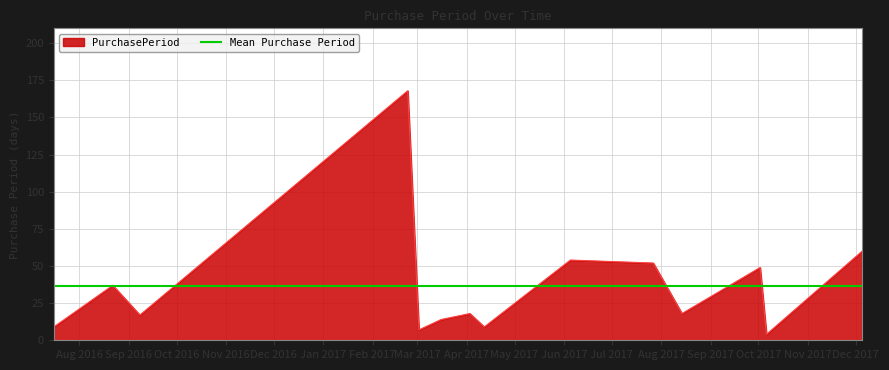

What is the difference between the second highest and minimum values?

56